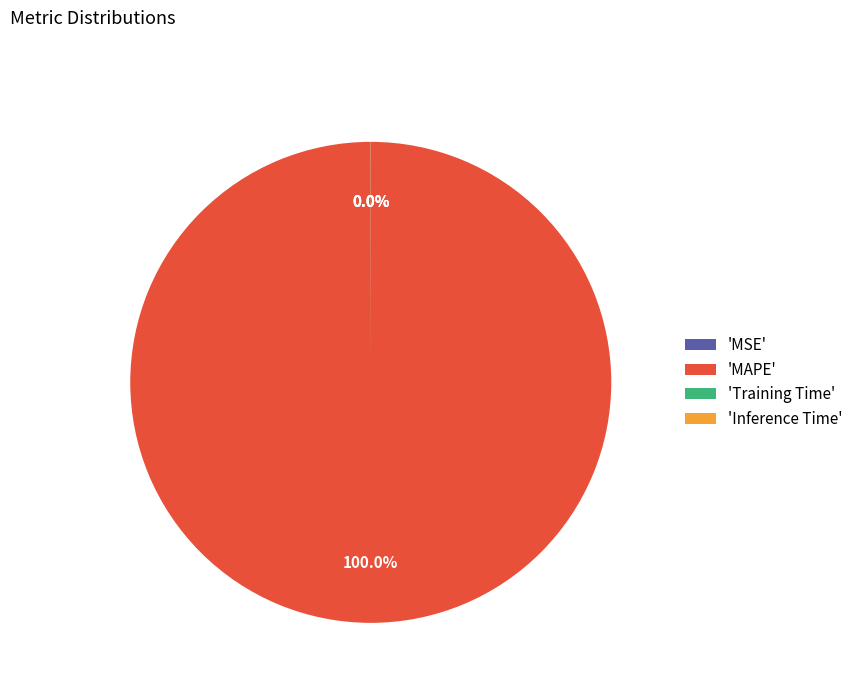

What is the largest slice in the pie chart?

'MAPE'